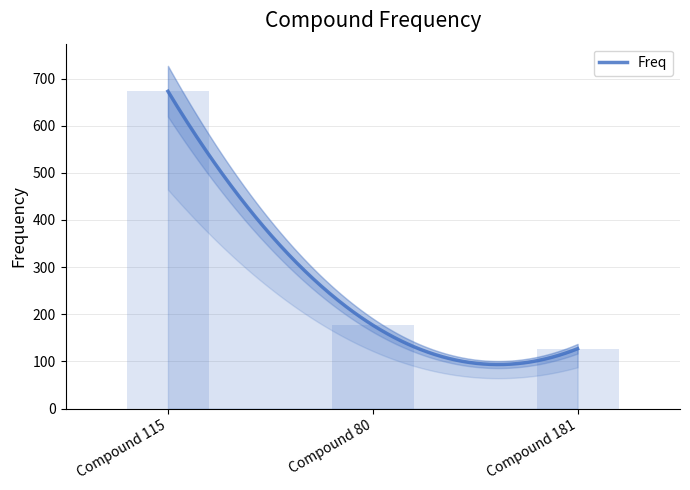

What is the minimum value for Freq?

93.4